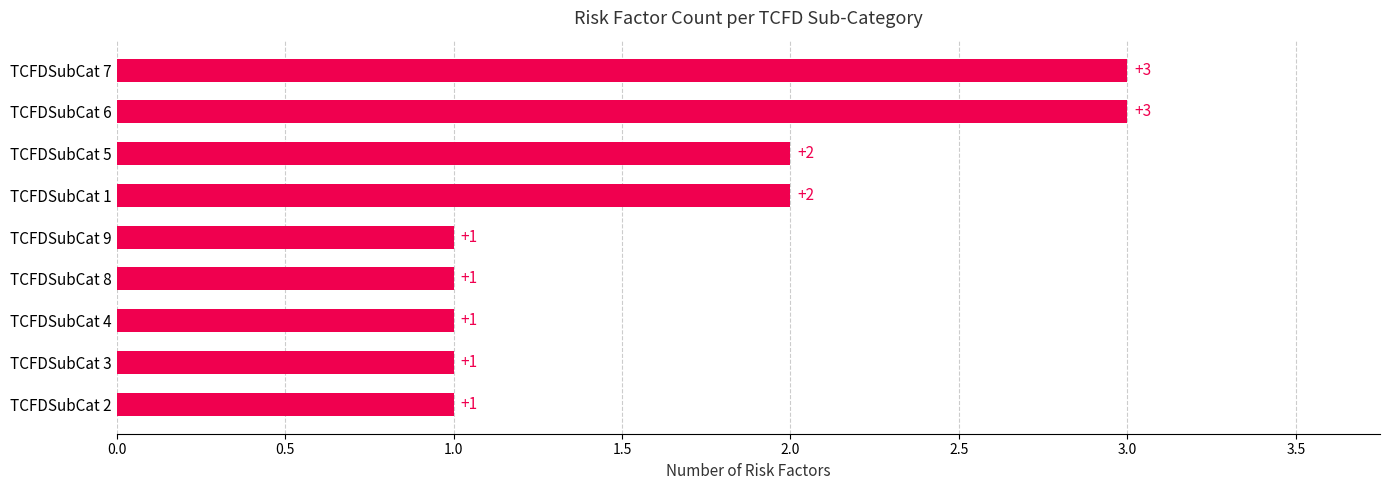

Between TCFDSubCat 3 and TCFDSubCat 1, which is larger?

TCFDSubCat 1